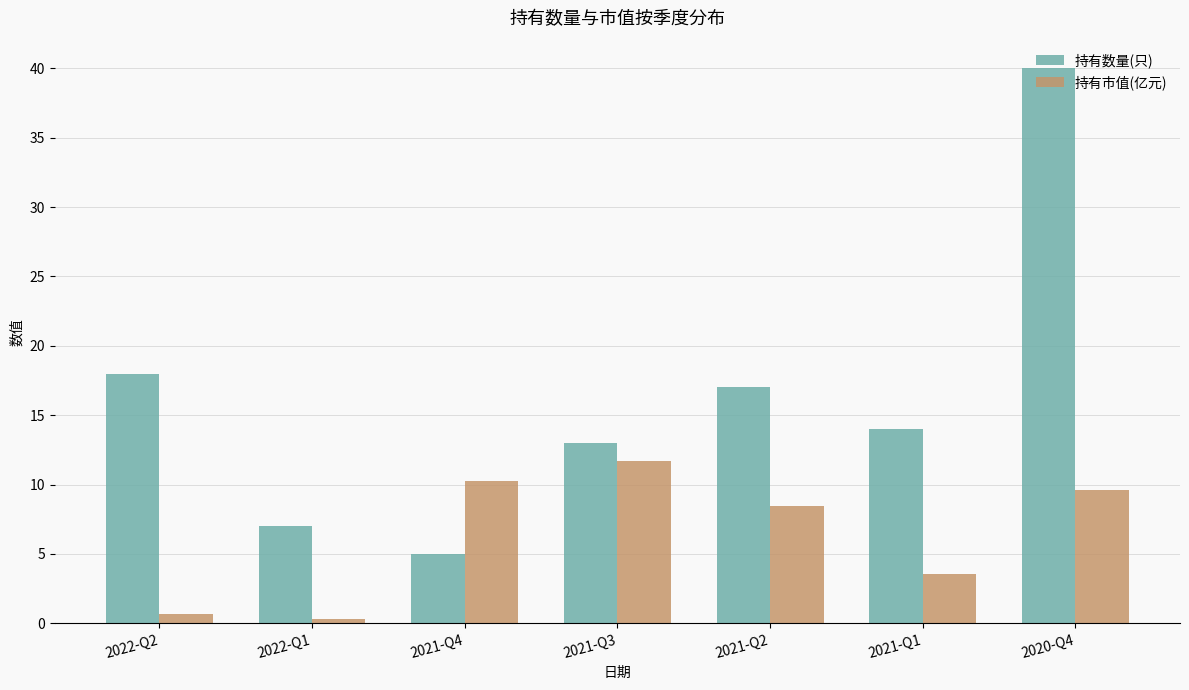

Is it true that 持有数量(只) equals 27.8 at 2022-Q2?

False